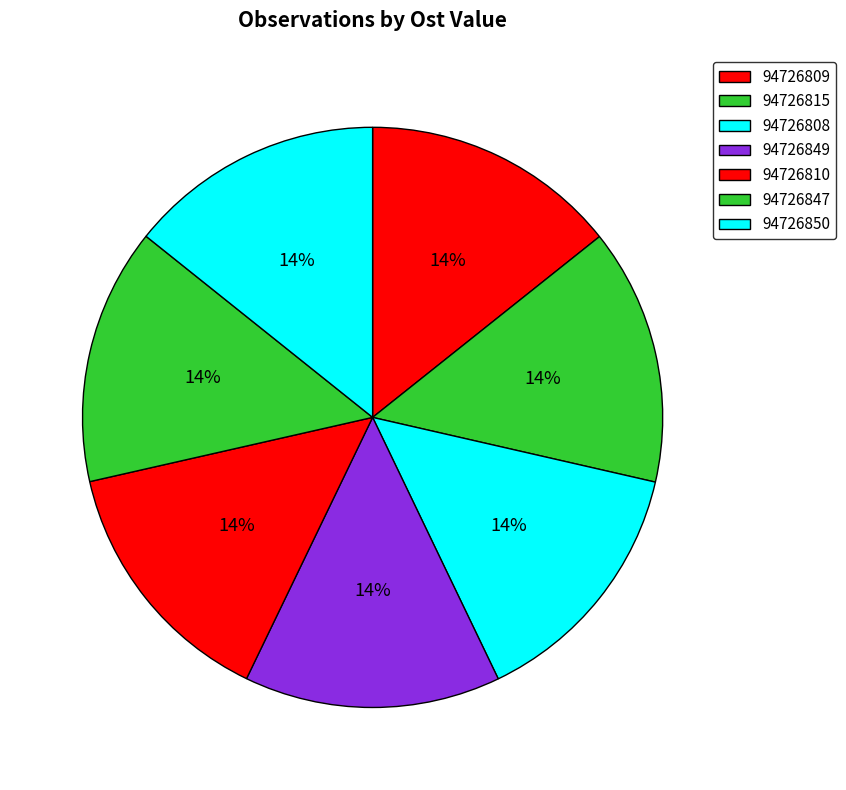

True or false: 94726815 accounts for 14% of the total.

True